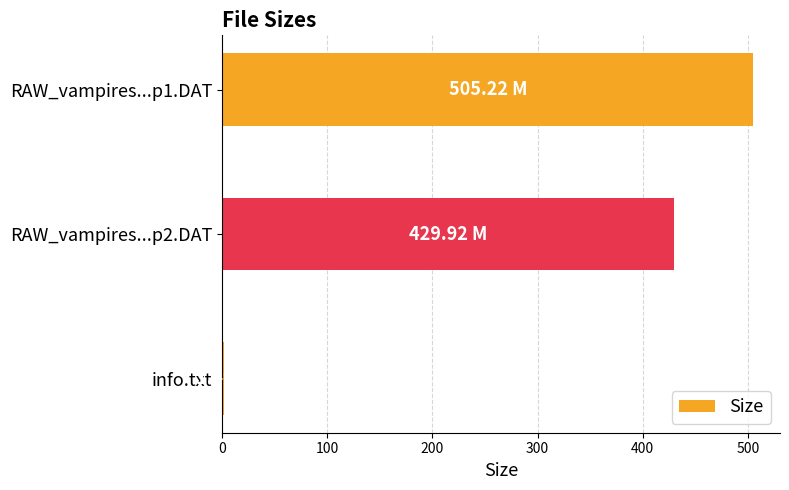

Count the number of values greater than 429.

2